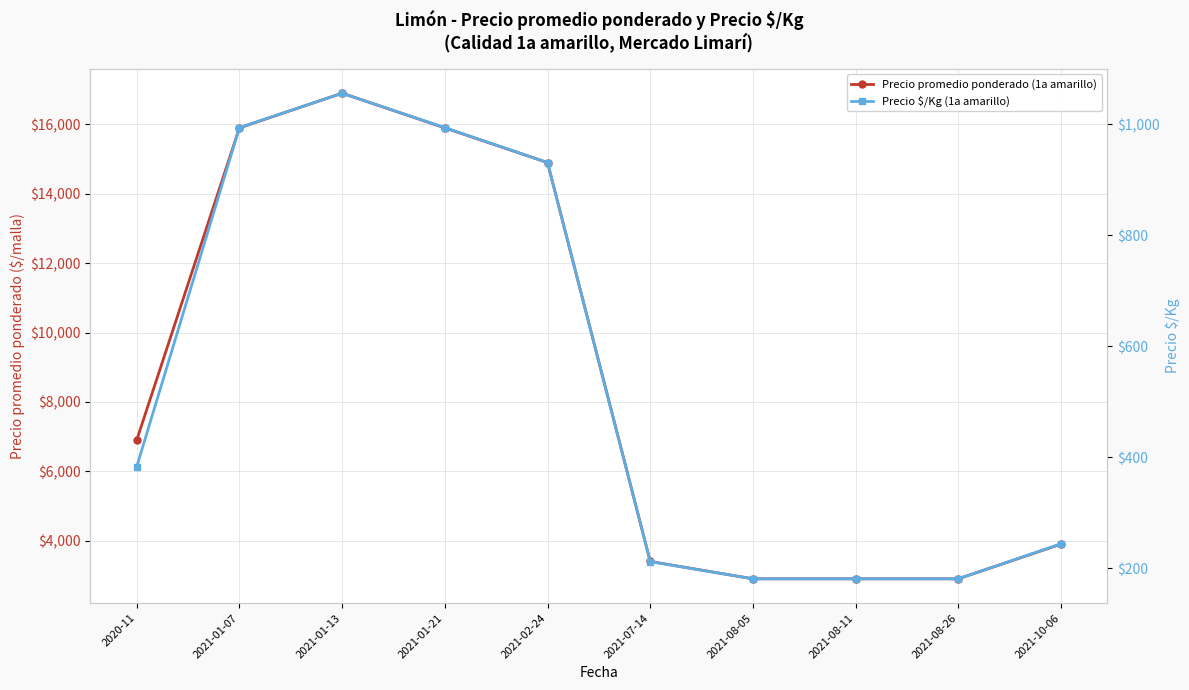

Which series has the largest total across all categories?

Precio promedio ponderado (1a amarillo)